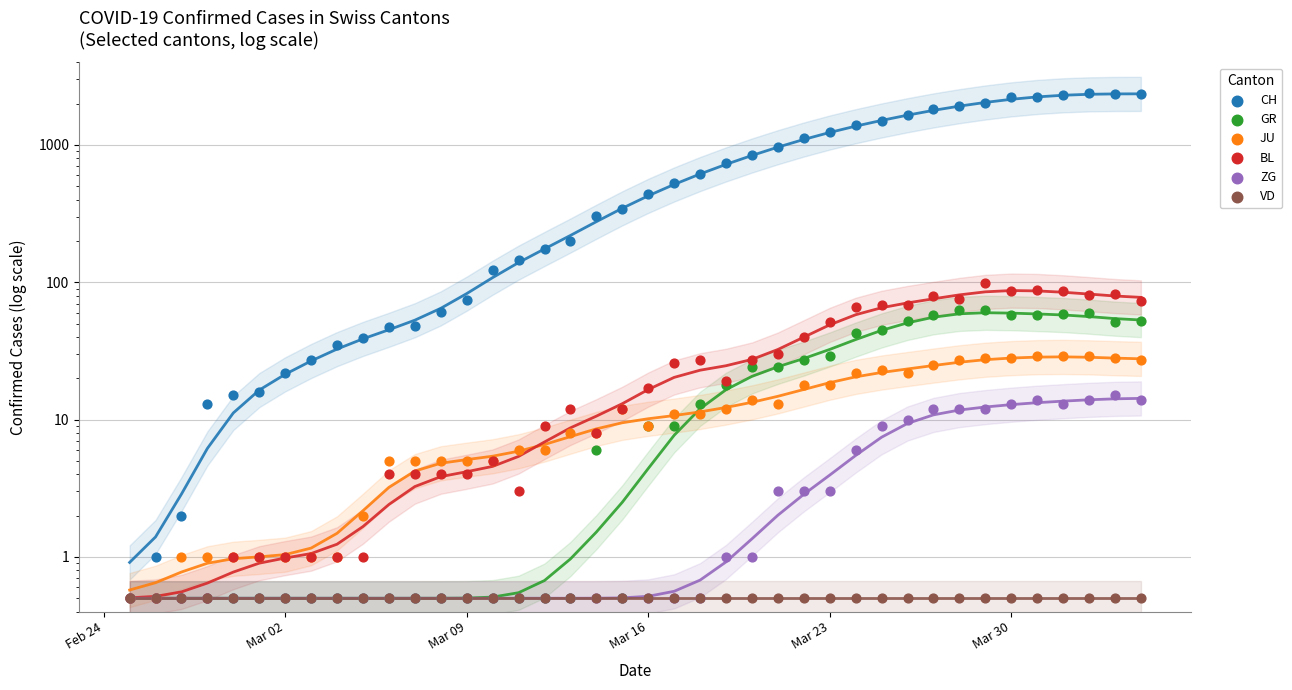

At how many categories does at least one series exceed 2012?

7